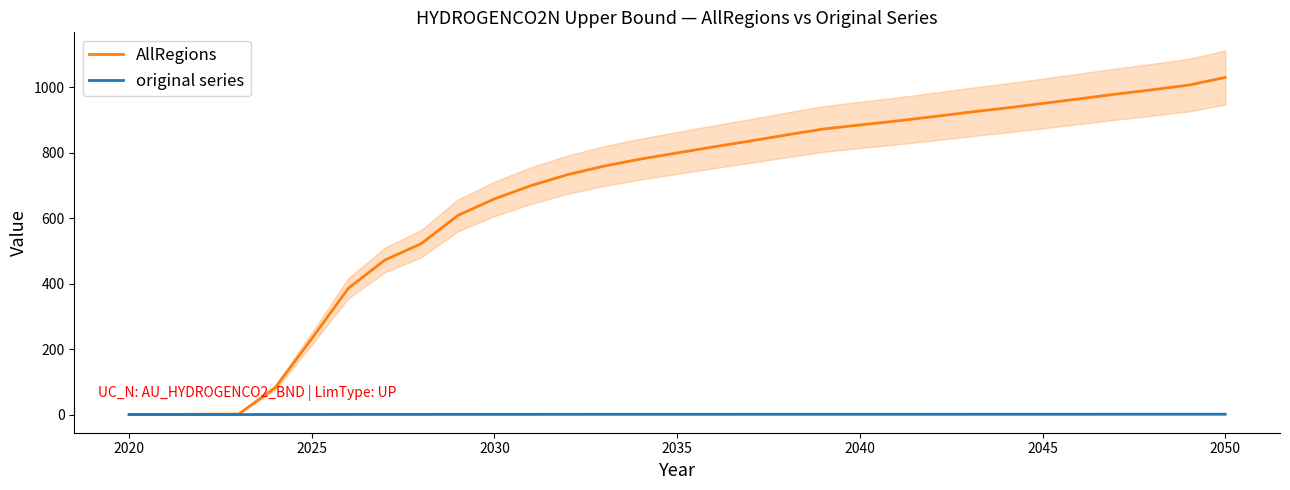

What is the maximum value for AllRegions?

1030.6